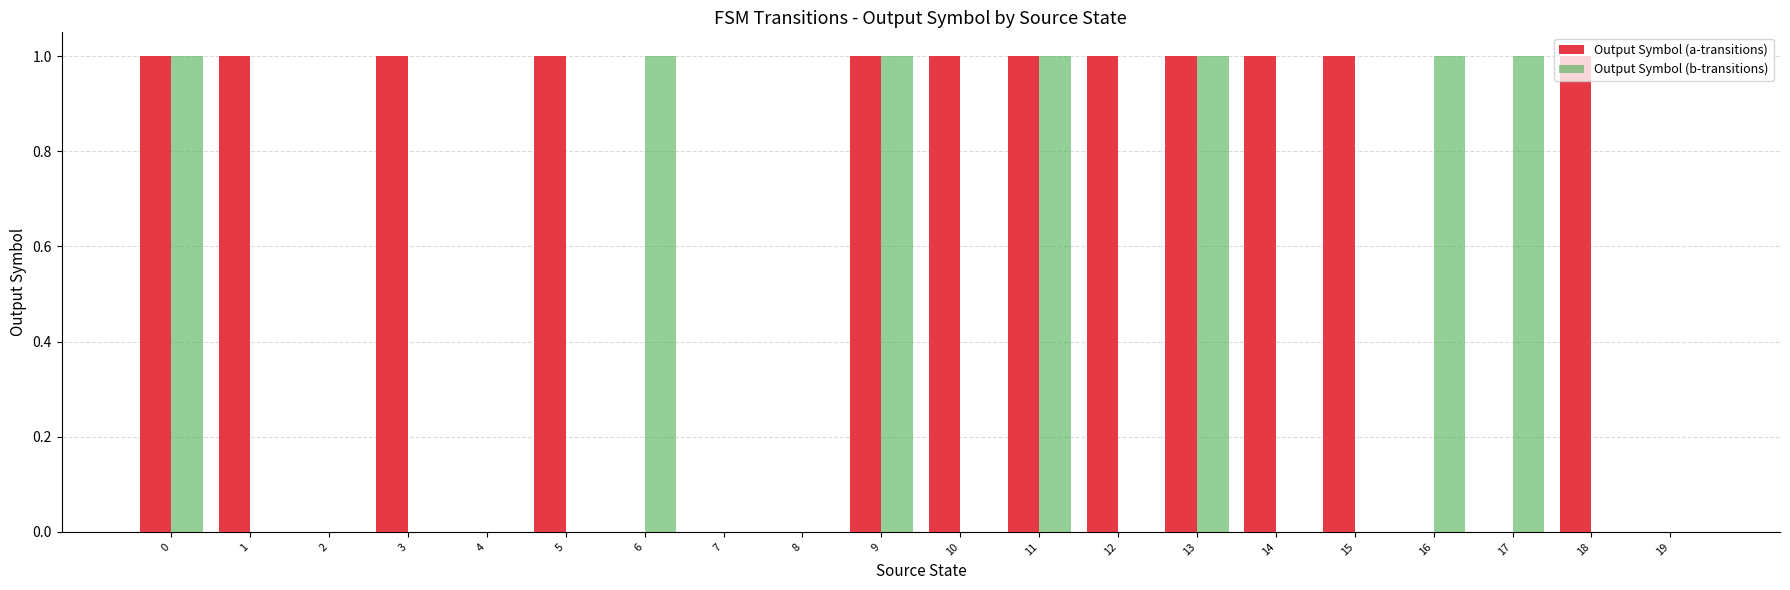

What is the average value of the Output Symbol (a-transitions) series?

1